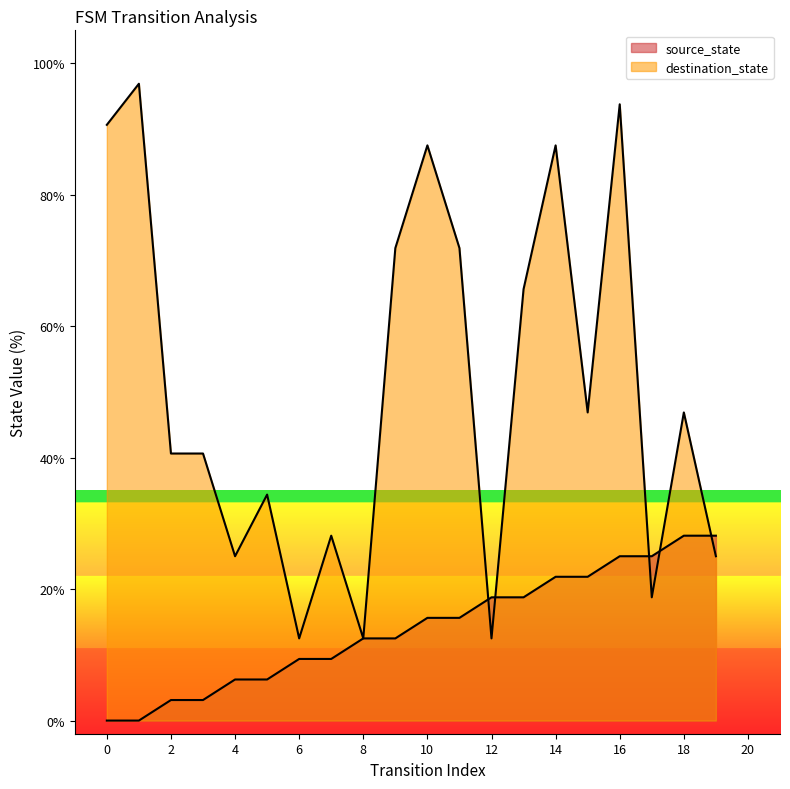

The value of destination_state at 19 is 25.0. True or false?

True